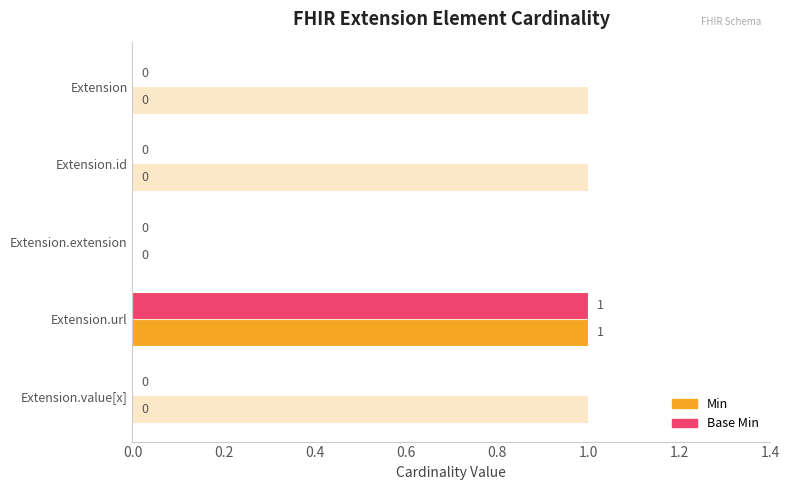

The value of Min at Extension.extension is 0. True or false?

True